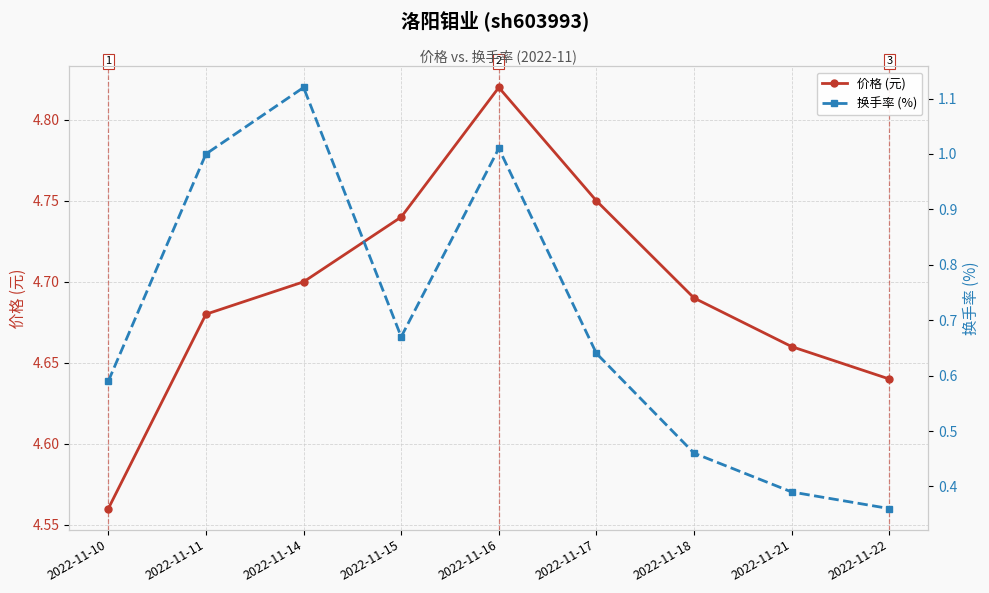

What is the average value of the 换手率 (%) series?

0.7